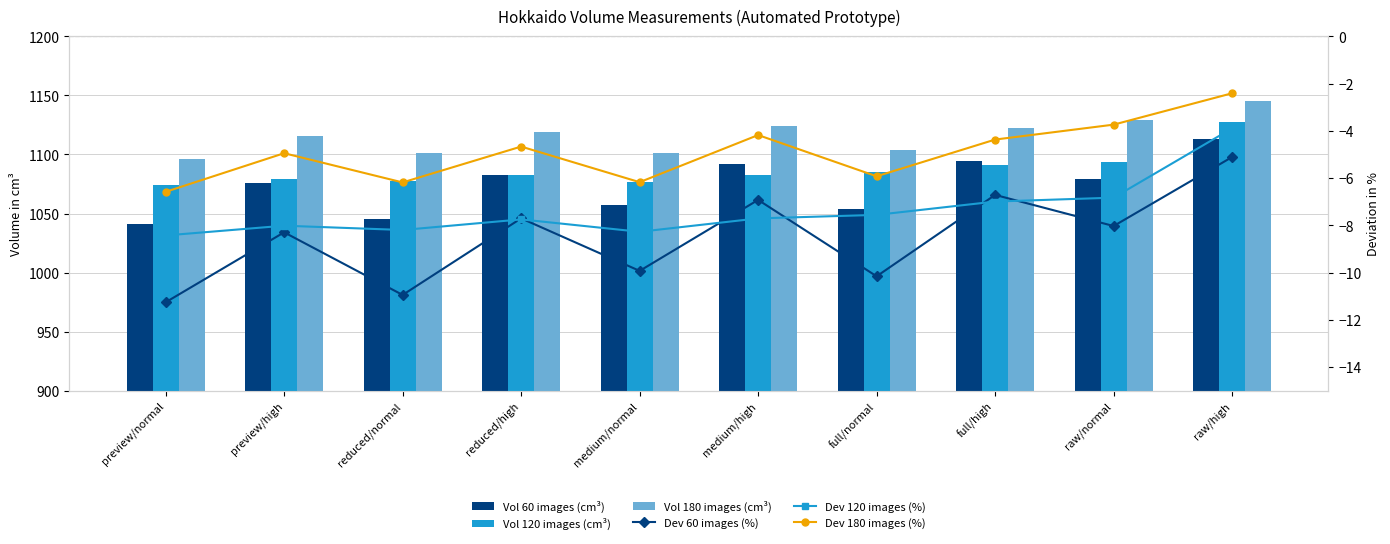

Are the bars grouped side by side (vs. stacked)?

Yes